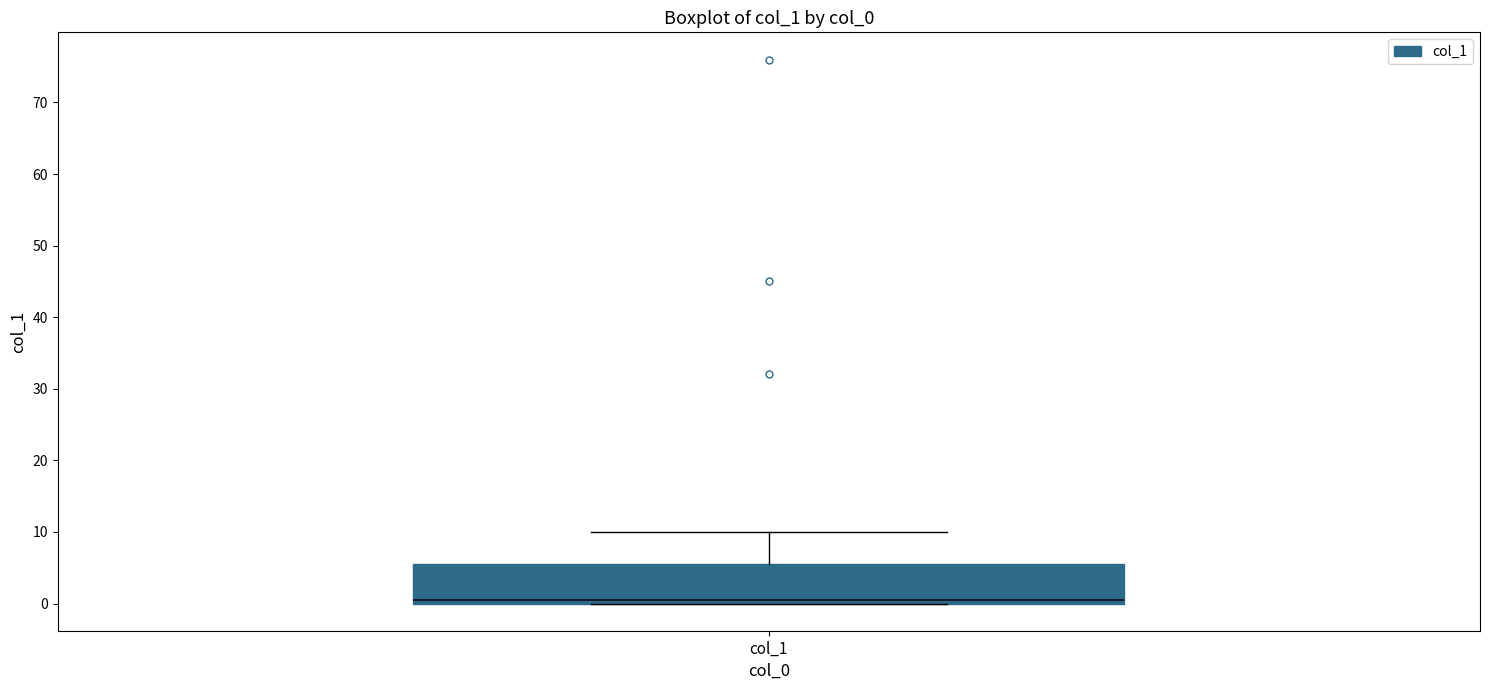

Read this box plot against the y-axis: the position of the median line, the range covered by the box, and the ends of both whiskers. The values are not printed on the chart, so give them approximately, as read against the axis.

median 1, box 0 to 6, whiskers 0 to 10